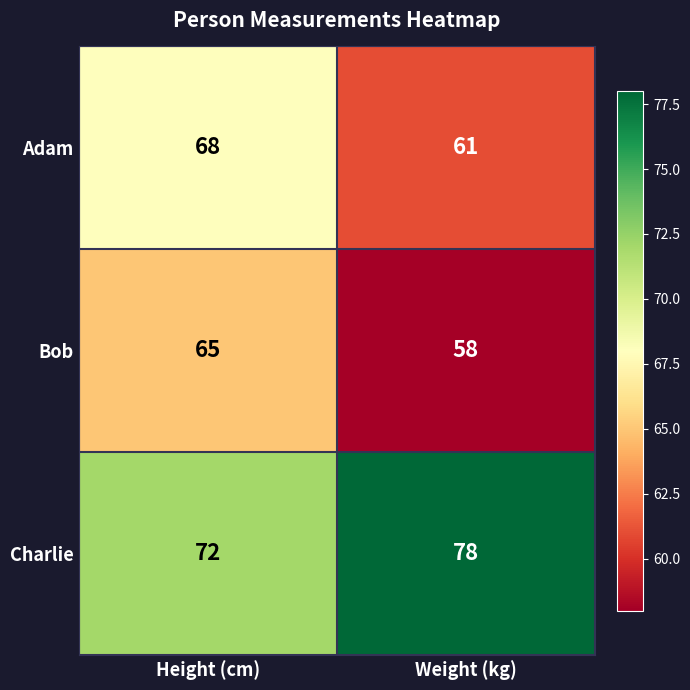

At which category is the sum across all series the highest?

Height (cm)